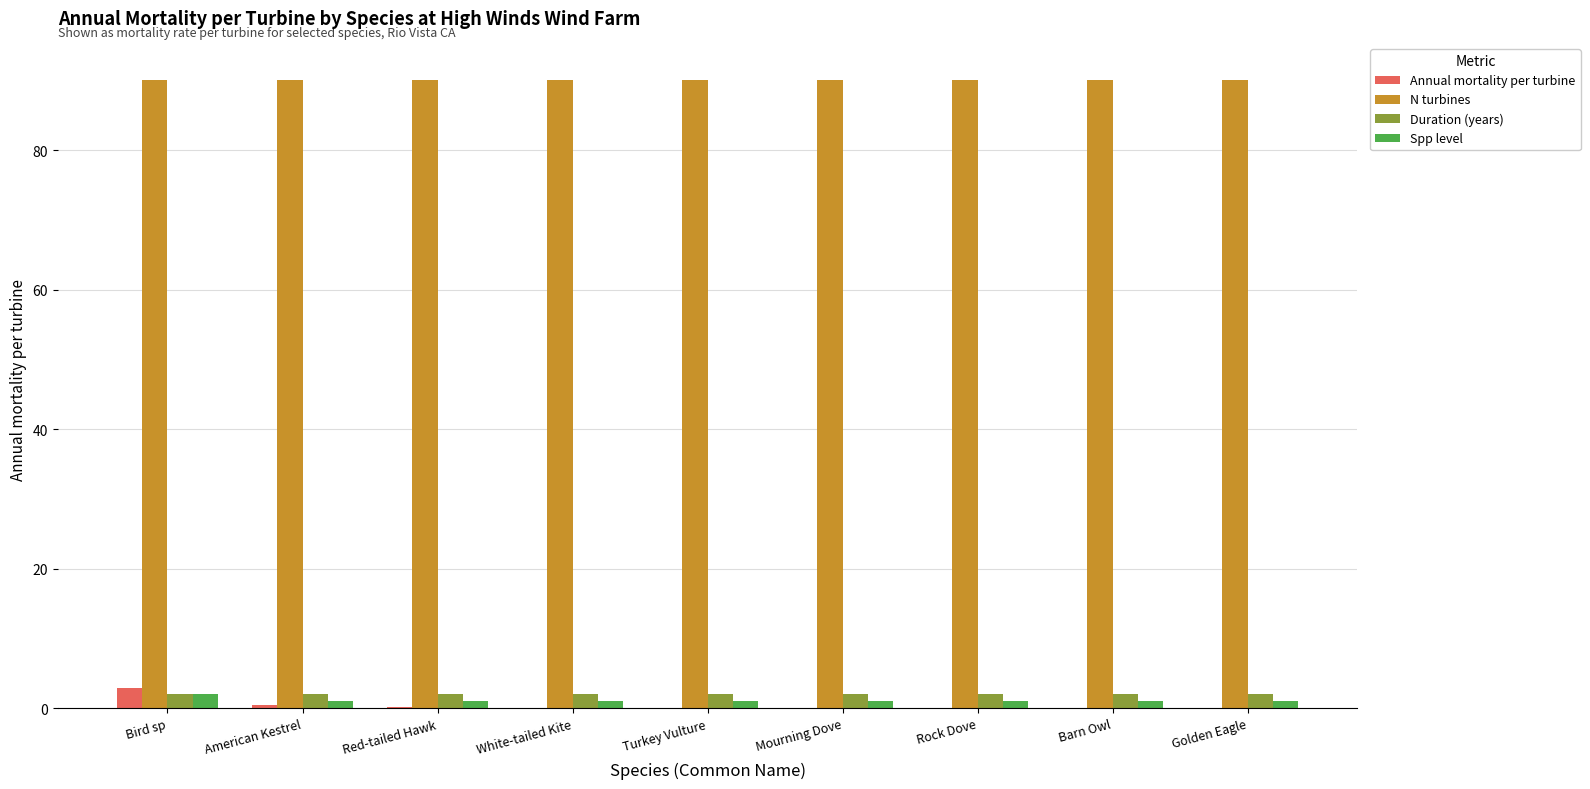

What are all the series names shown in the legend?

Annual mortality per turbine, N turbines, Duration (years), Spp level